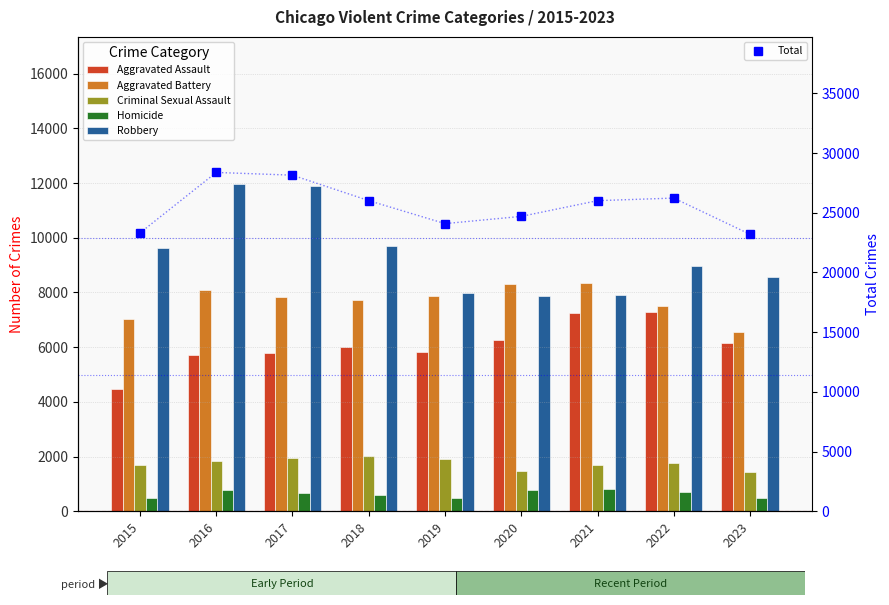

The Total series shows 10460 at 2021. True or false?

False